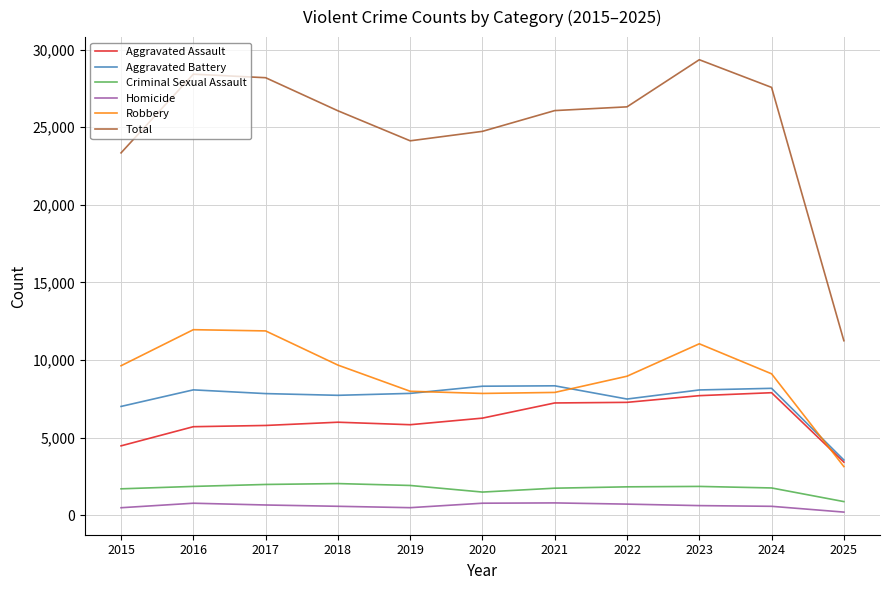

True or false: Aggravated Battery and Homicide intersect in this chart.

False